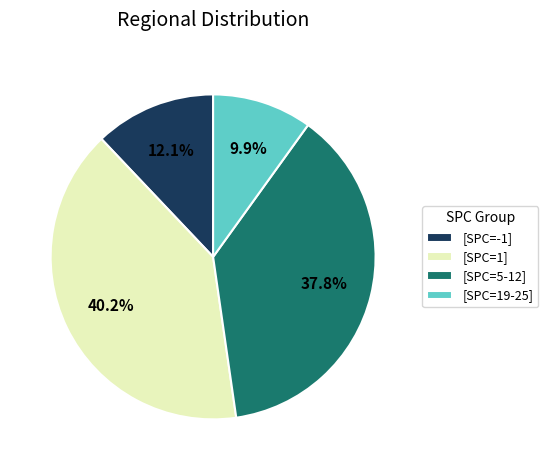

How many segments does this pie chart have?

4